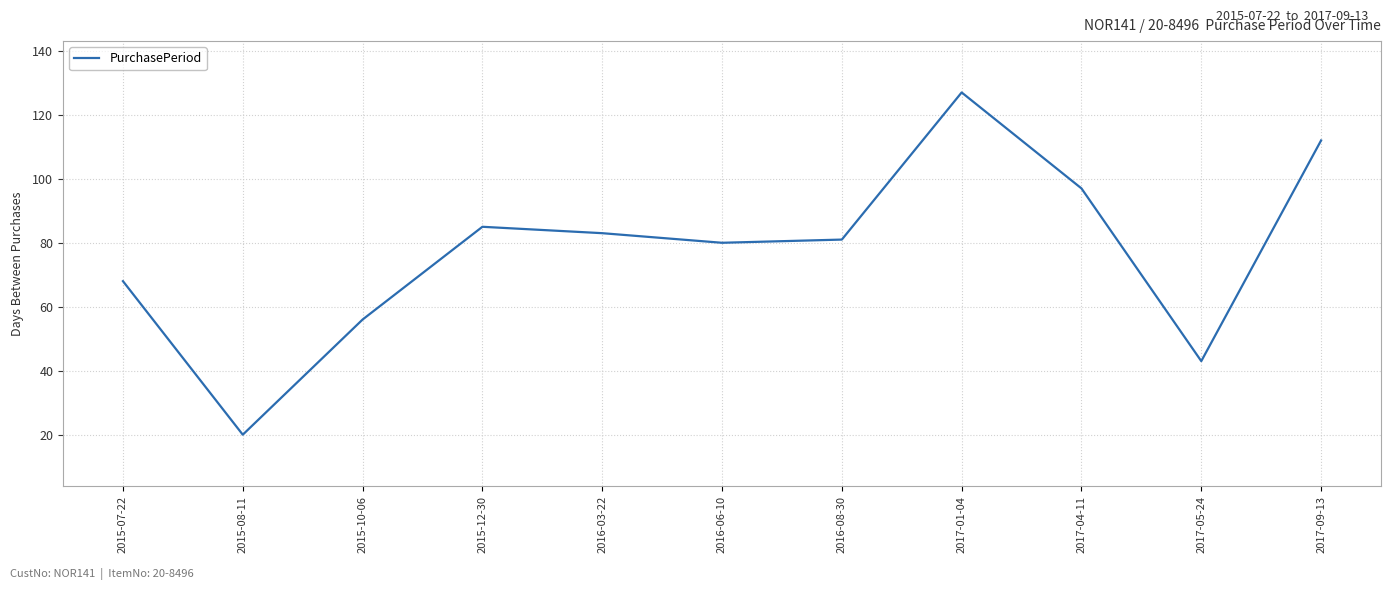

Between 2017-04-11 and 2016-03-22, which is larger?

2017-04-11